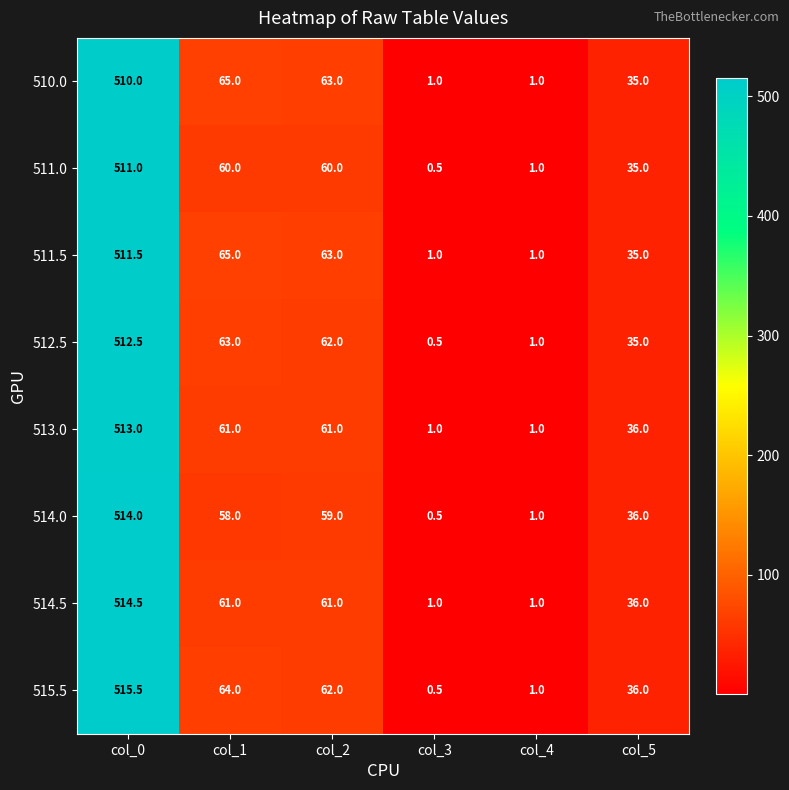

What is the difference between the 515.5 values at col_0 and col_1?

451.5